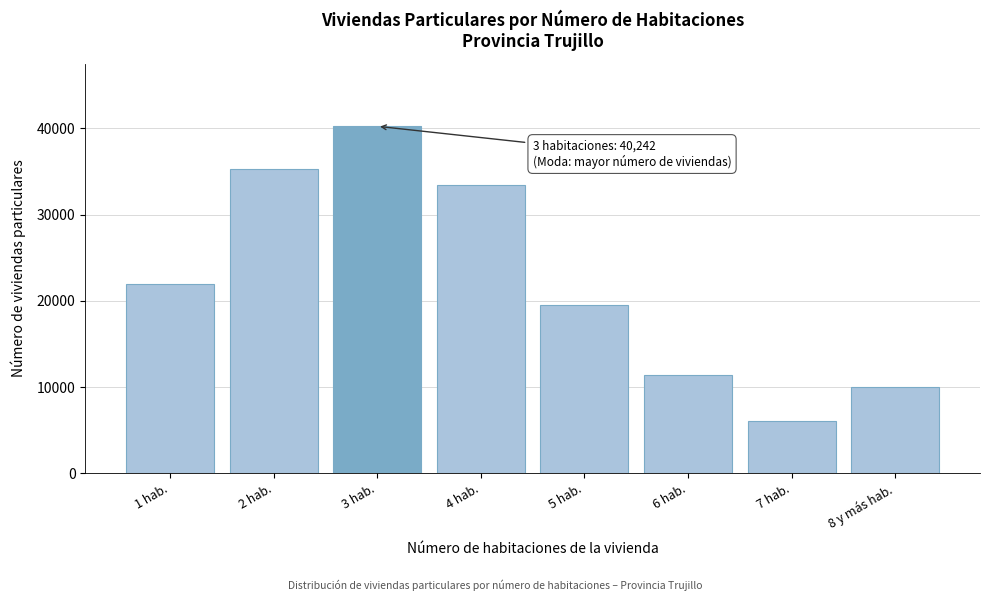

Reading right to left, list all the values displayed in this chart.

9948	6008	11343	19546	33379	40242	35233	21944